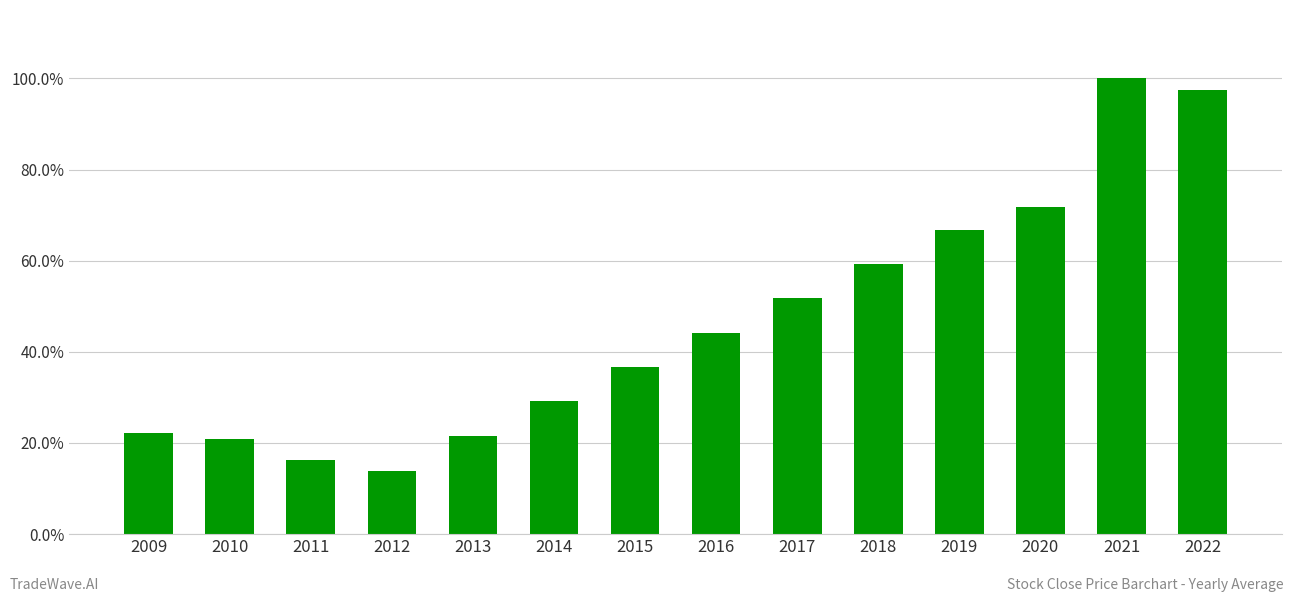

What is the greatest value displayed?

1.0